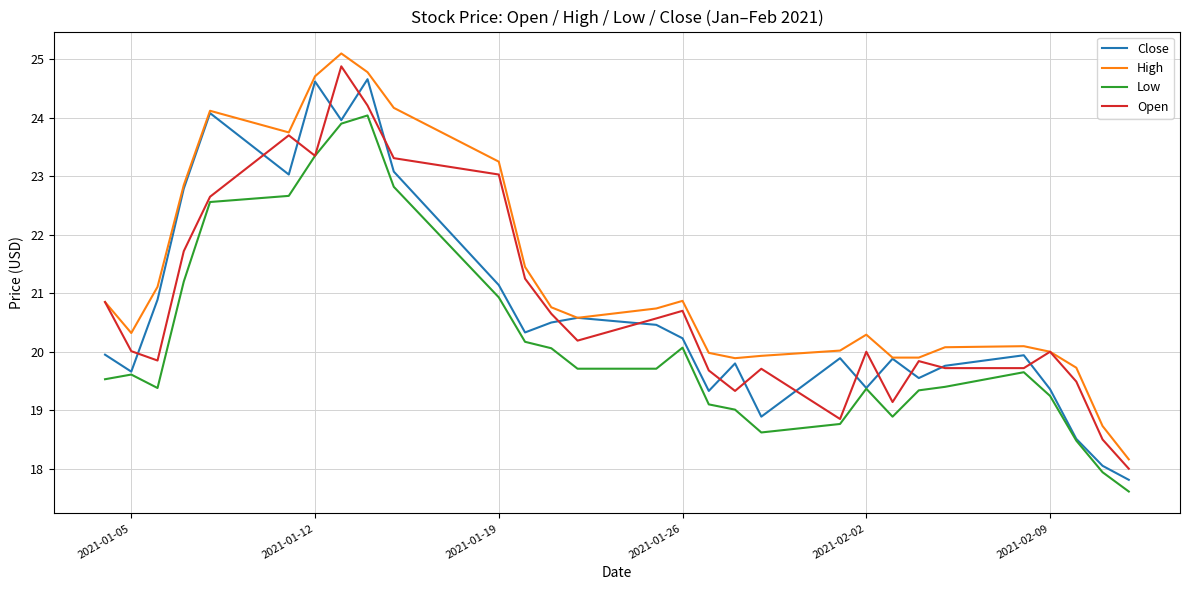

What is the smallest value displayed?

17.6